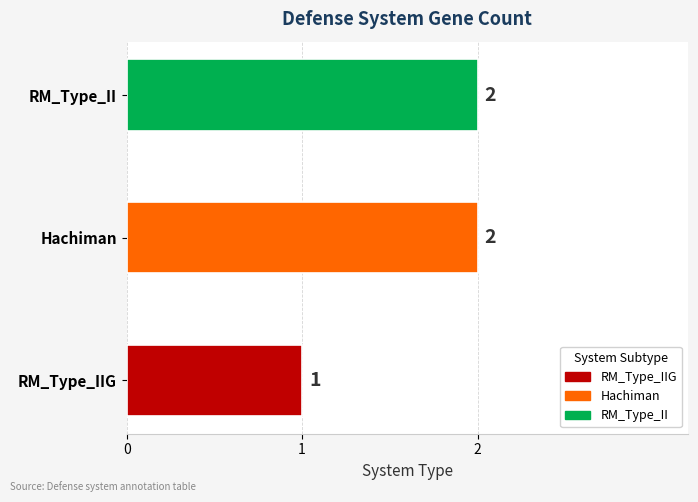

Count the number of categories in the chart.

3